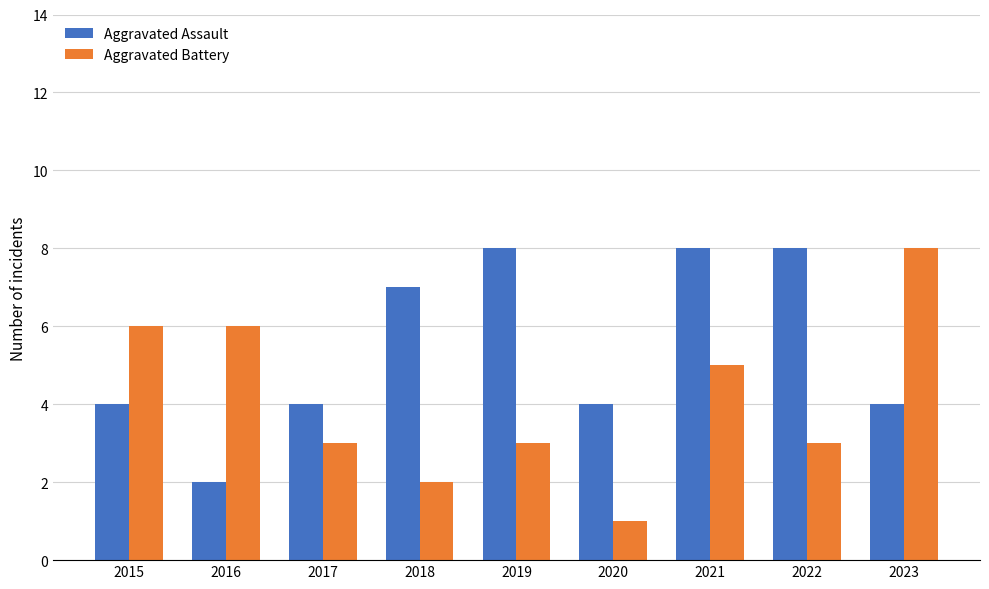

What is the difference between the highest and lowest values at 2020?

3